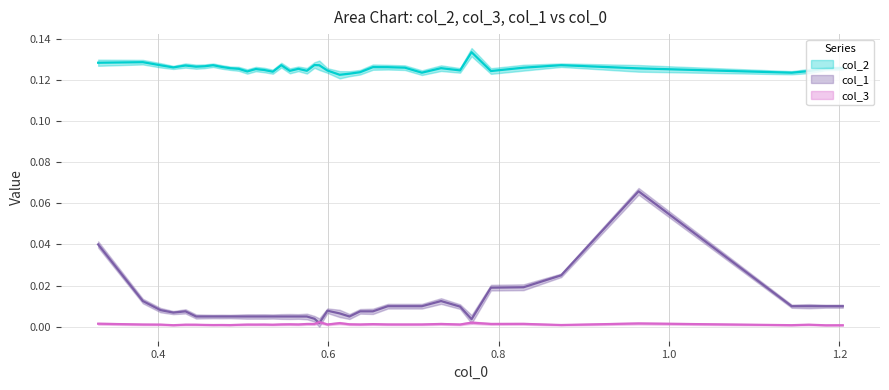

What are all the series names shown in the legend?

col_2, col_3, col_1